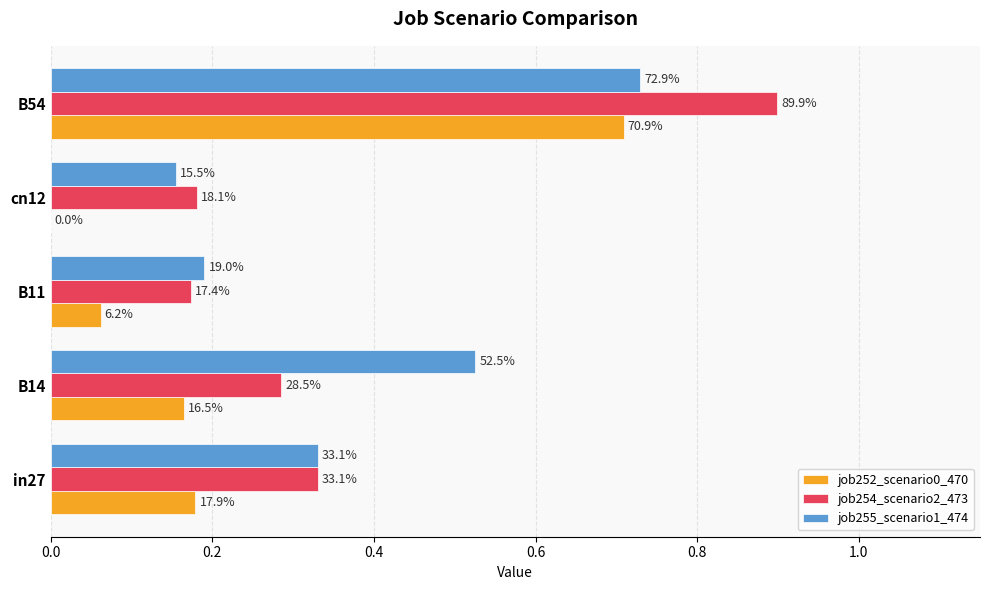

What is the difference between the maximum and minimum values in the job255_scenario1_474 series?

0.6